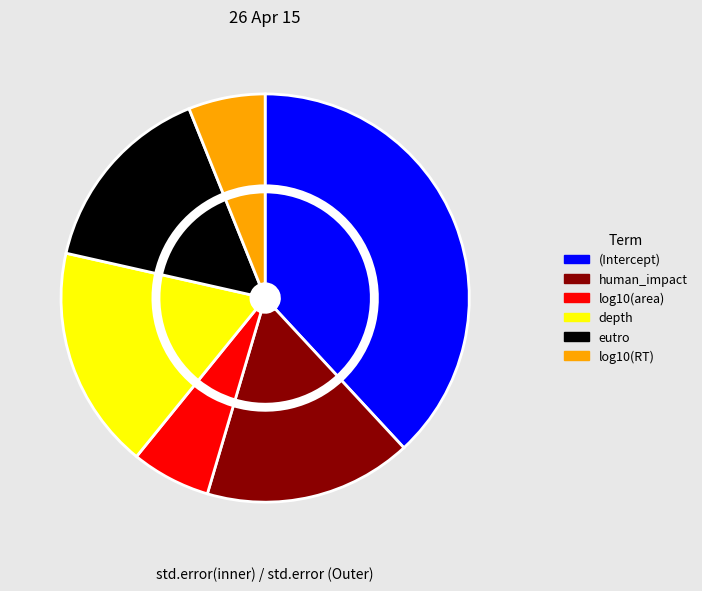

How many slices are in this pie chart?

6